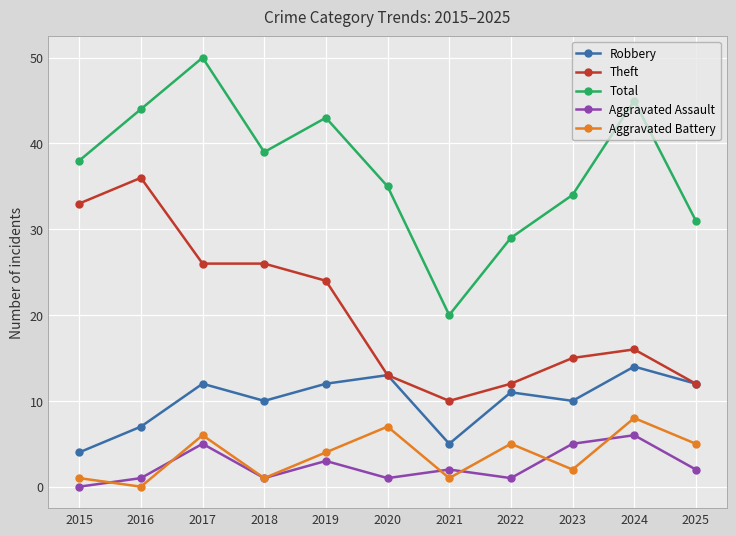

What is the maximum value shown in the chart?

50